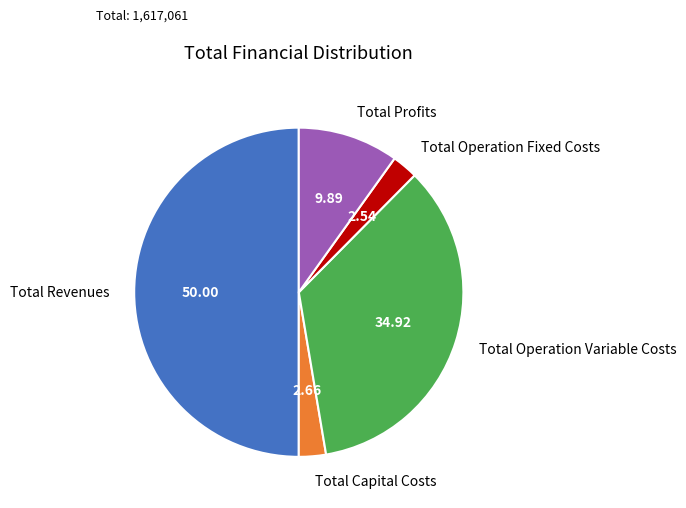

Is the sum of Total Profits and Total Capital Costs greater than half?

No